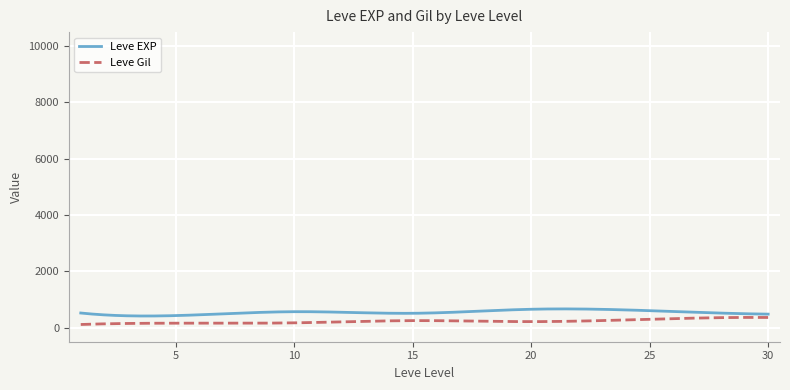

What are all the series names shown in the legend?

Leve EXP, Leve Gil